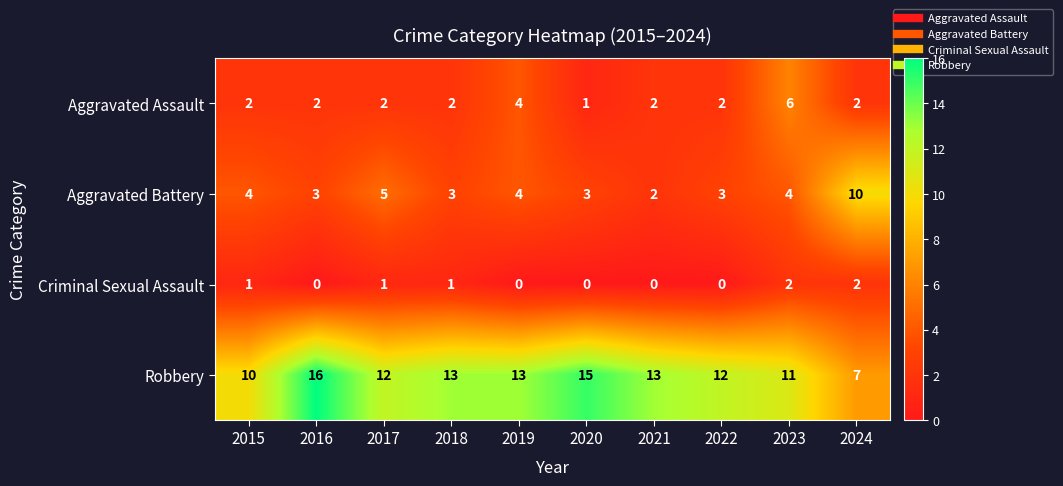

Which series has the largest total across all categories?

Robbery